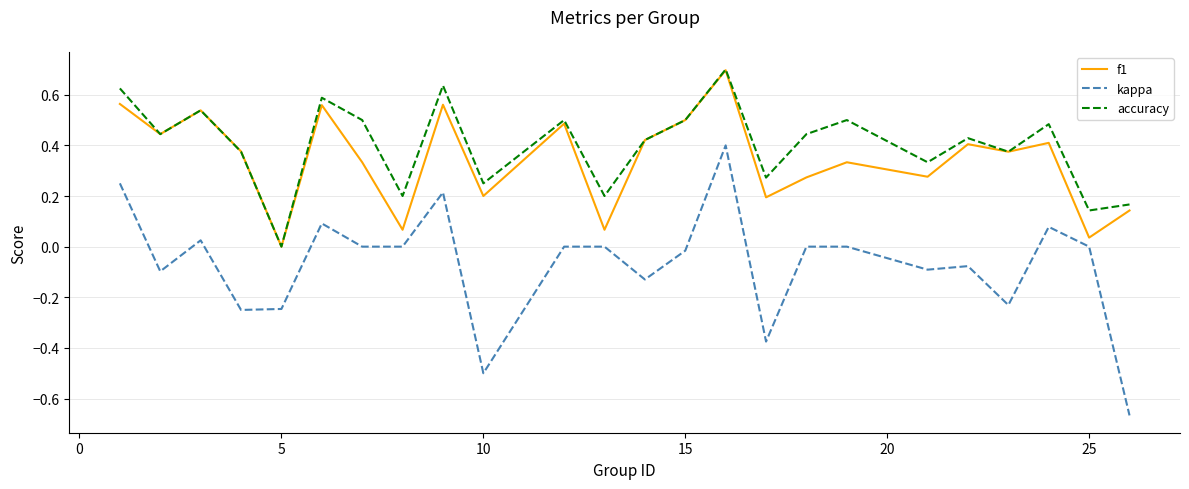

Which series has the largest range (max minus min)?

kappa